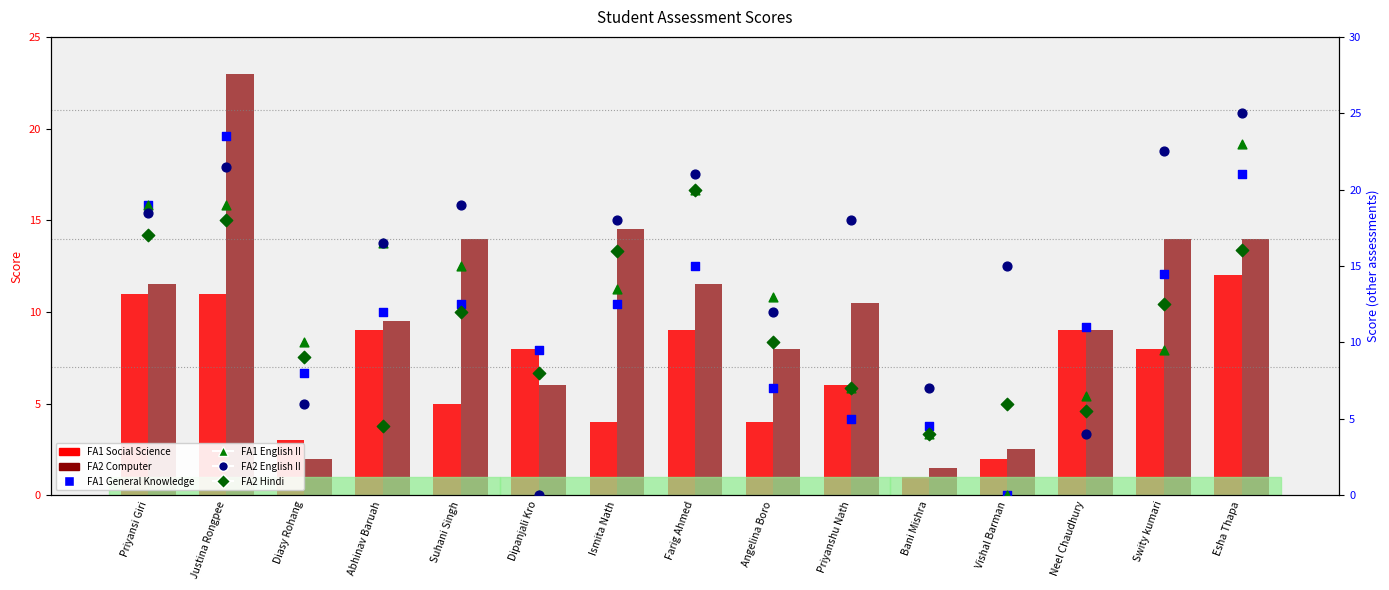

At how many categories does at least one series exceed 9?

14